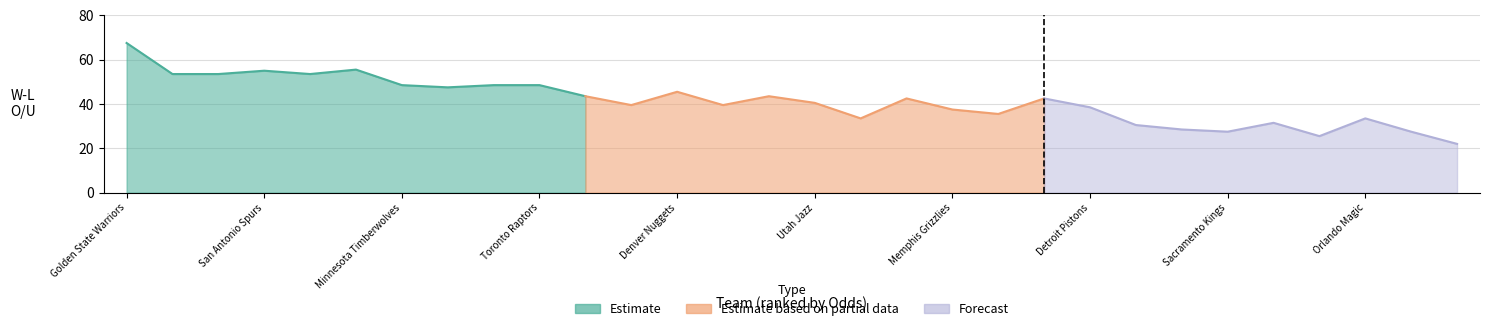

What is the ratio of the value at Indiana Pacers to the value at New York Knicks?

1.0